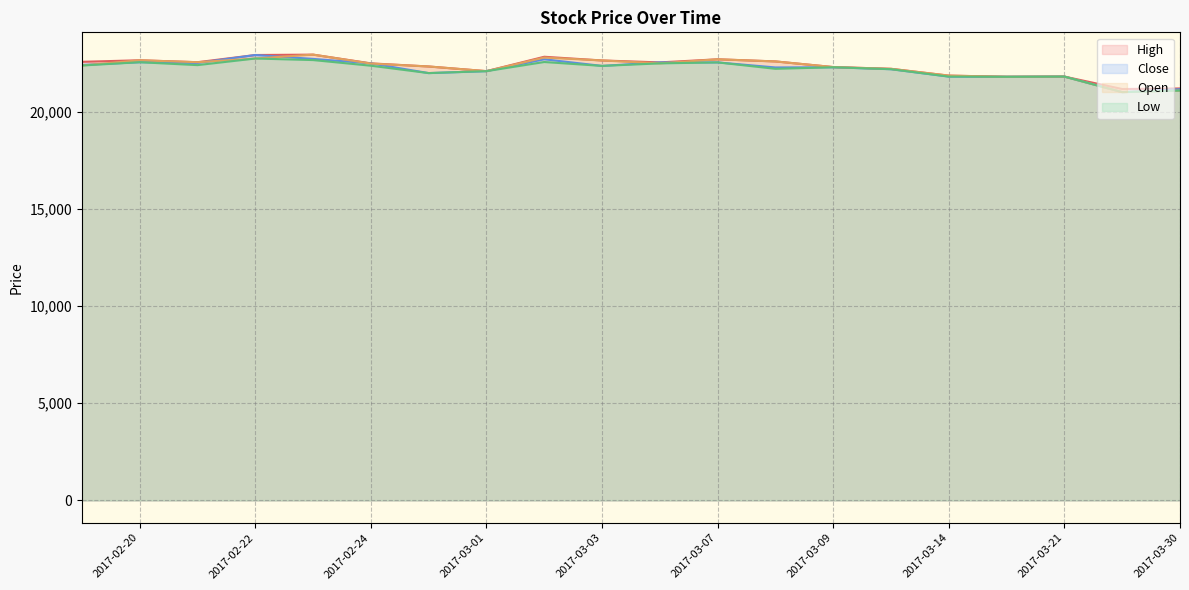

How many data points in Close are less than 22360?

10